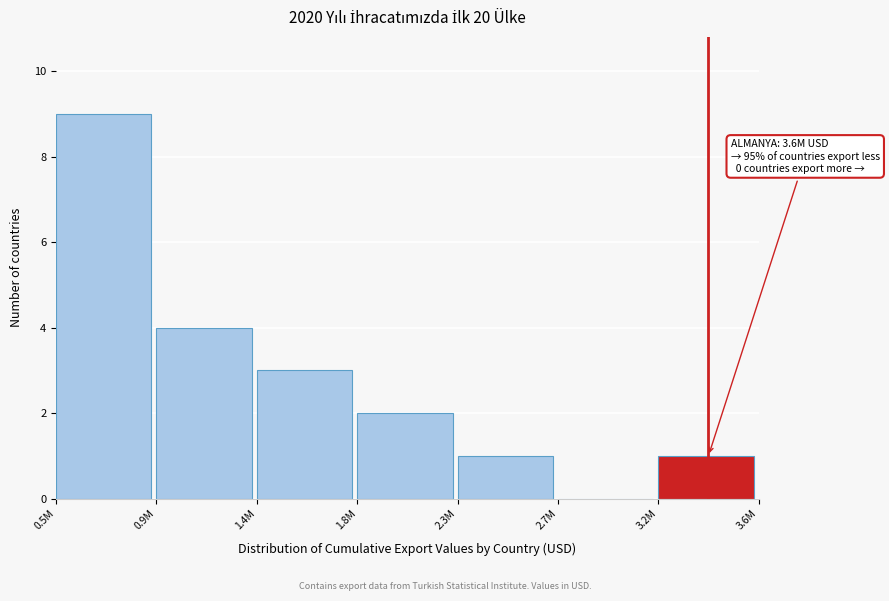

Reading left to right, extract all data points from this chart.

0.5M=9	0.9M=4	1.4M=3	1.8M=2	2.3M=1	2.7M=0	3.2M=1